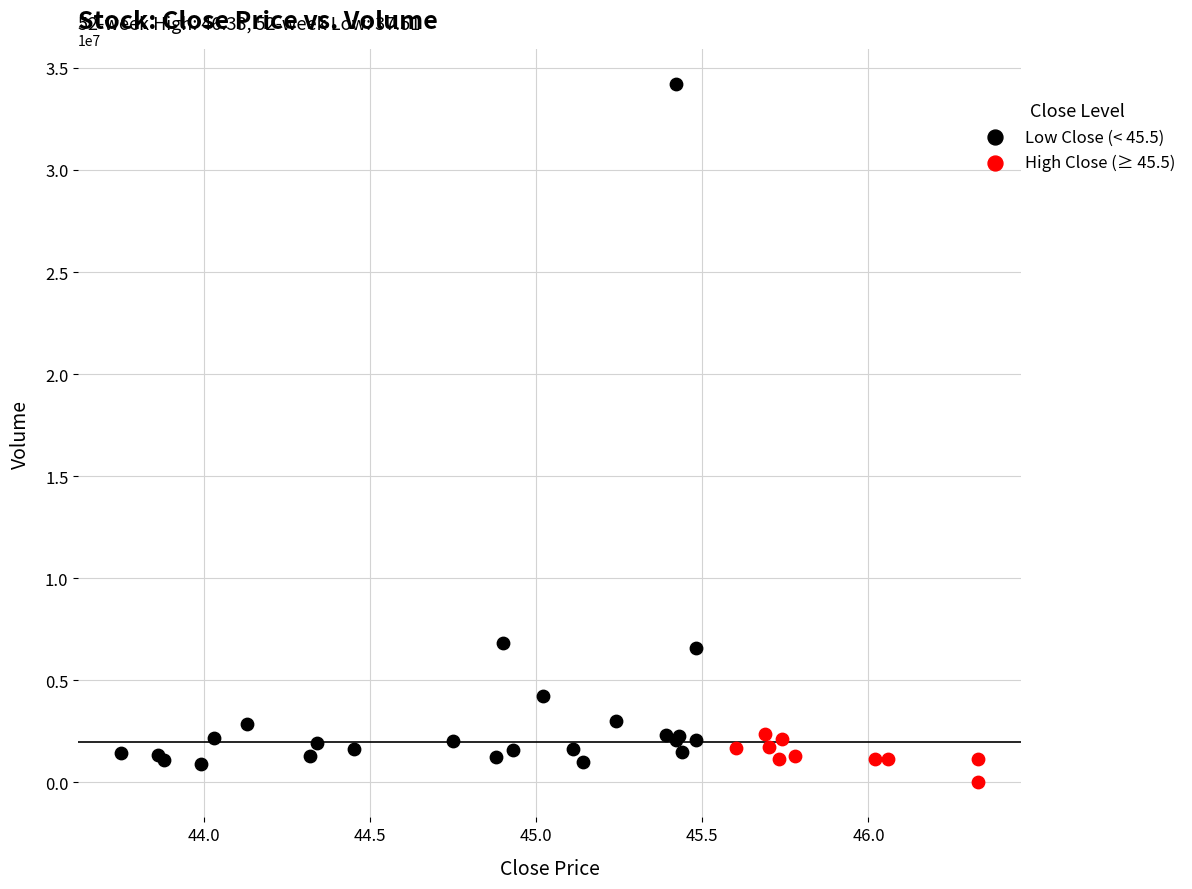

Which series reaches the minimum Y coordinate?

High Close (≥ 45.5)